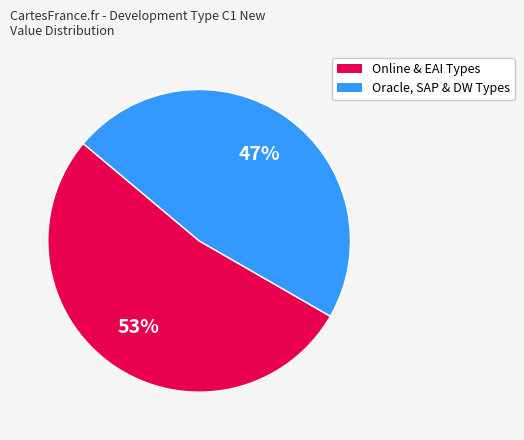

To the nearest percent, what is the difference between the largest and smallest slice percentages?

6%